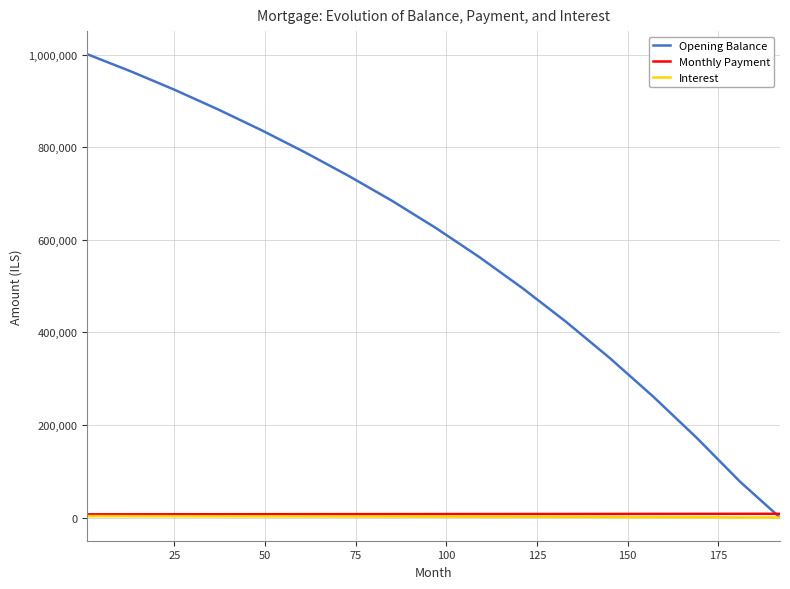

Which series has the largest range (max minus min)?

Opening Balance